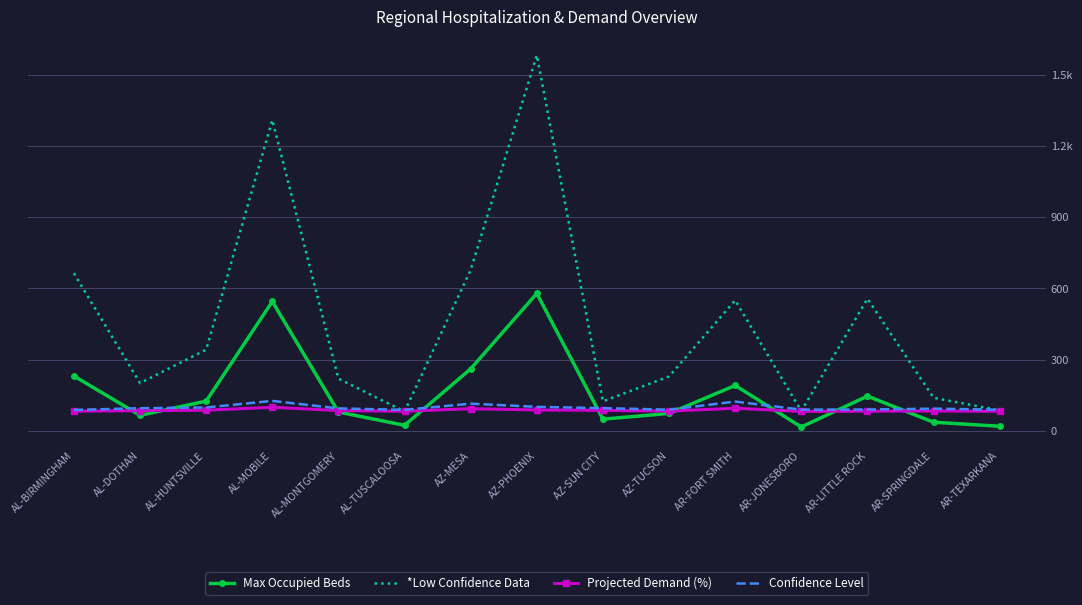

True or false: Projected Demand (%) and *Low Confidence Data cross at least once.

True